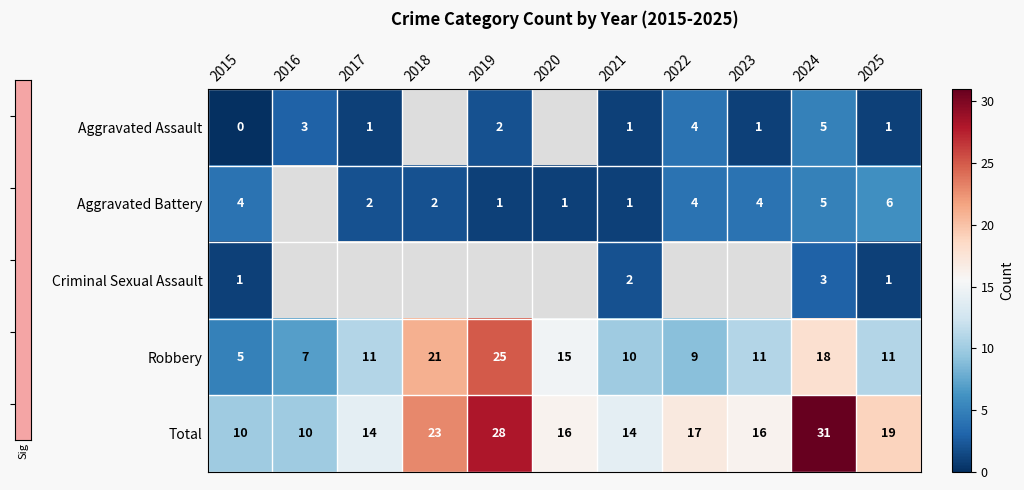

Rank the series at 2015 from lowest to highest value.

Aggravated Assault, Criminal Sexual Assault, Aggravated Battery, Robbery, Total